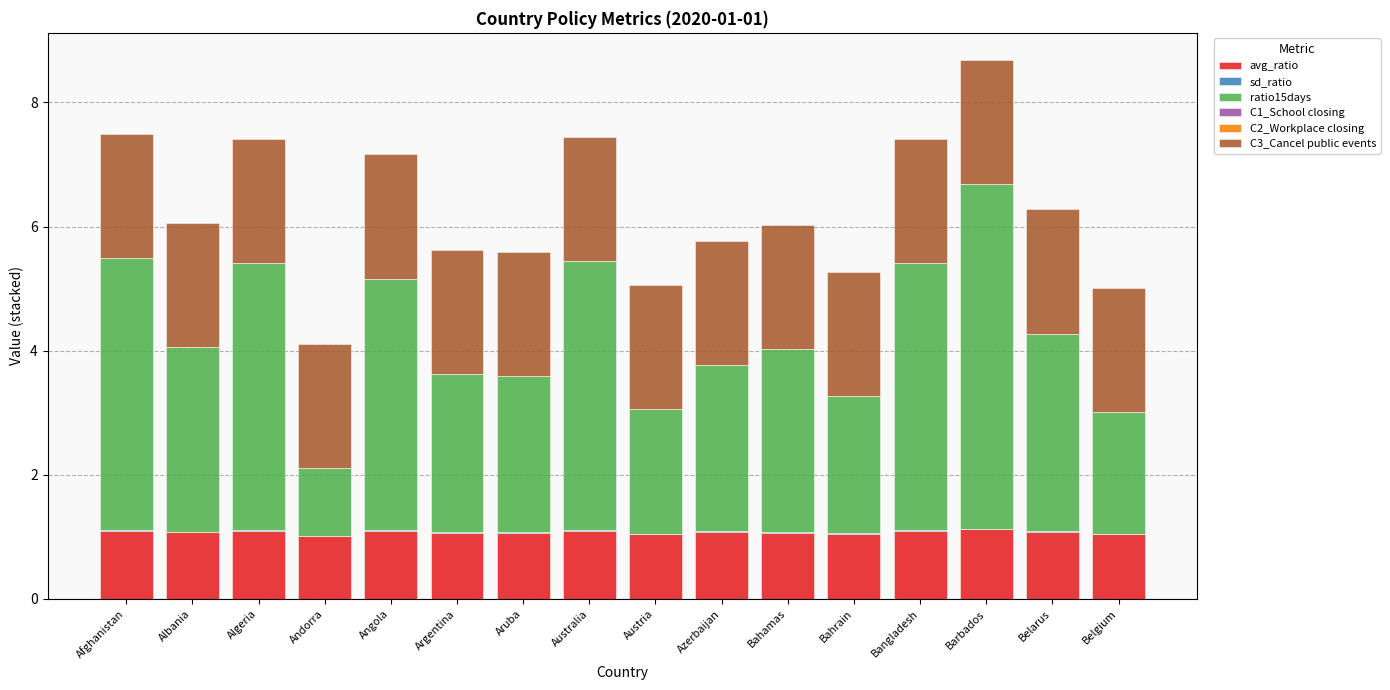

At which category is the sum across all series the highest?

Barbados